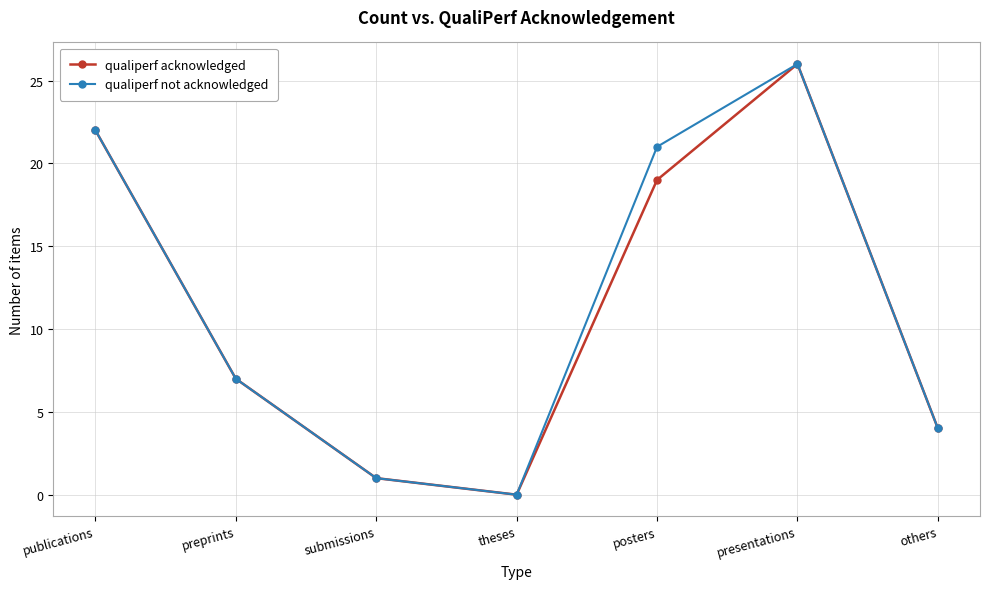

What value does the qualiperf acknowledged series have at preprints, to the nearest 10?

10